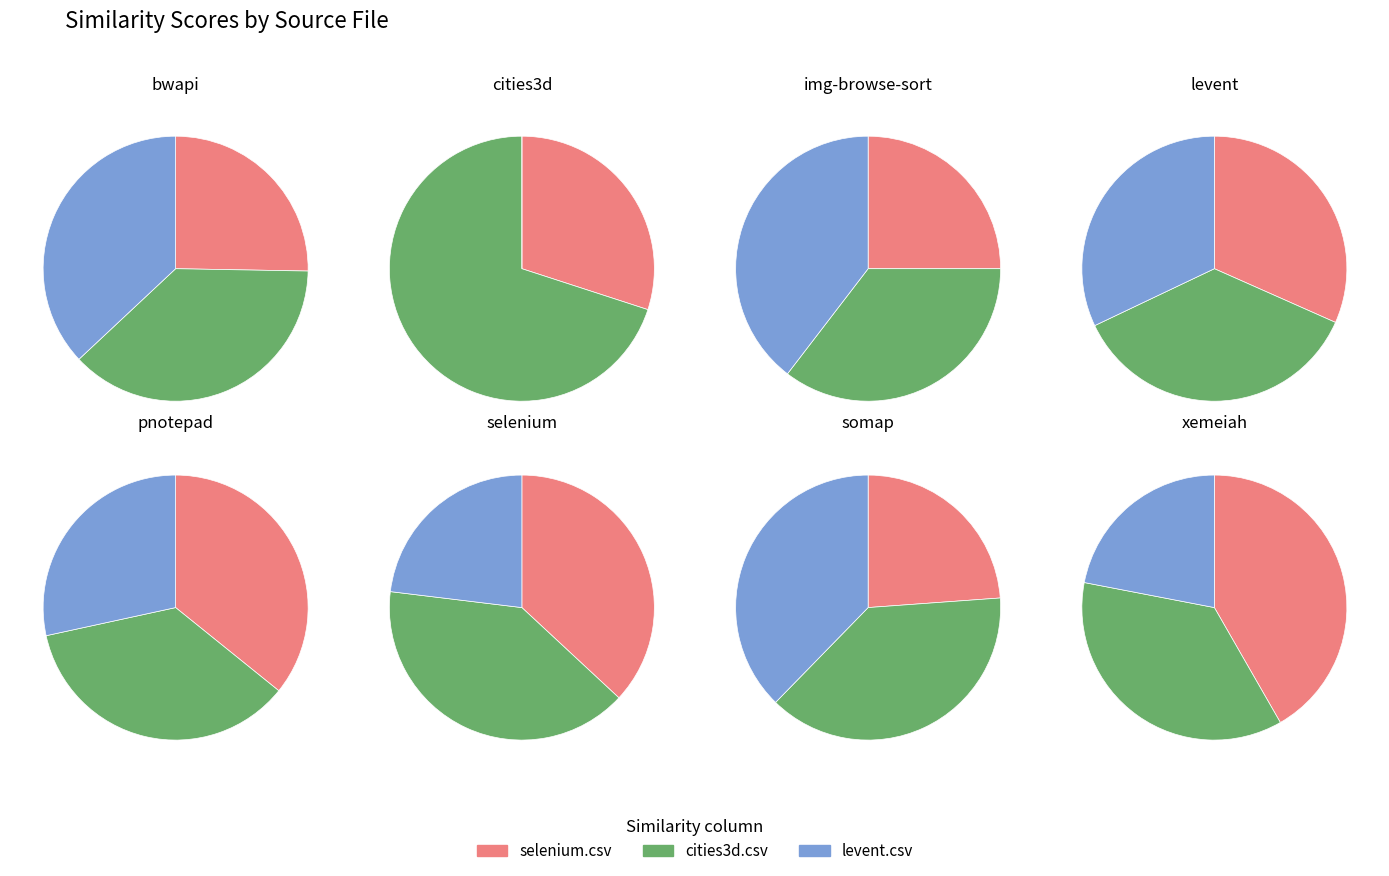

Does somap.csv represent more than half of the total?

No